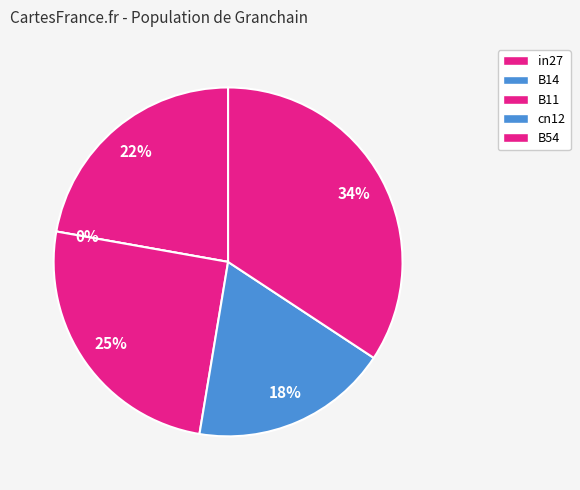

True or false: in27 accounts for 22% of the total.

True